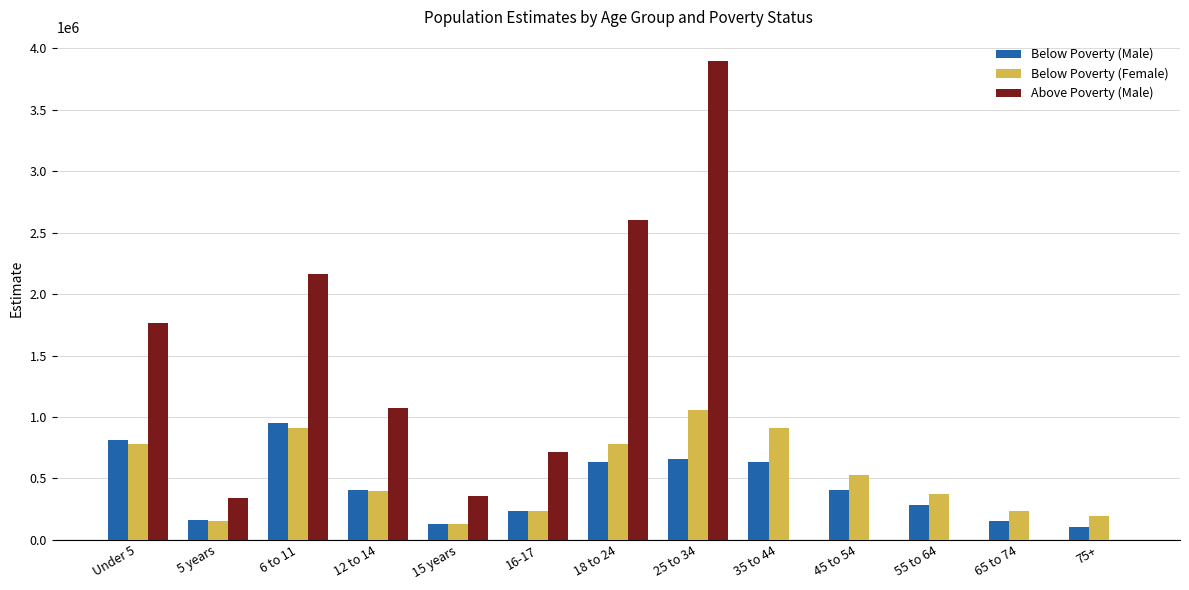

Which series has the largest total across all categories?

Above Poverty (Male)